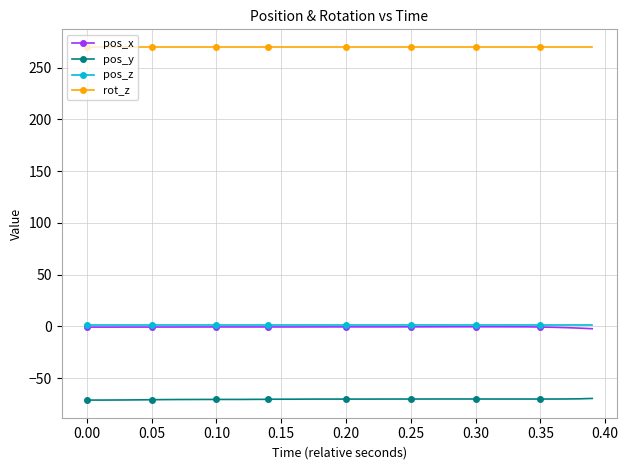

How many data points does each series have?

40